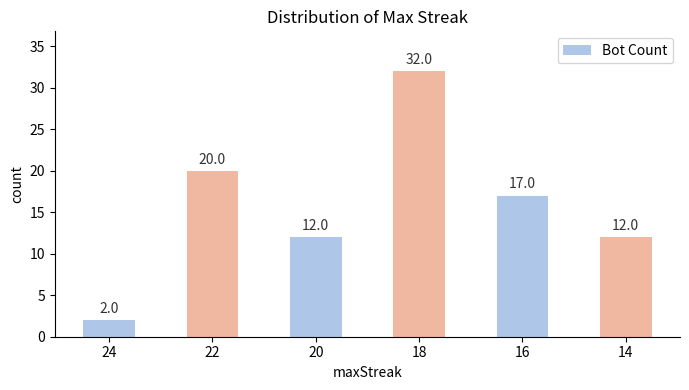

Which label corresponds to the smallest value in the chart?

24